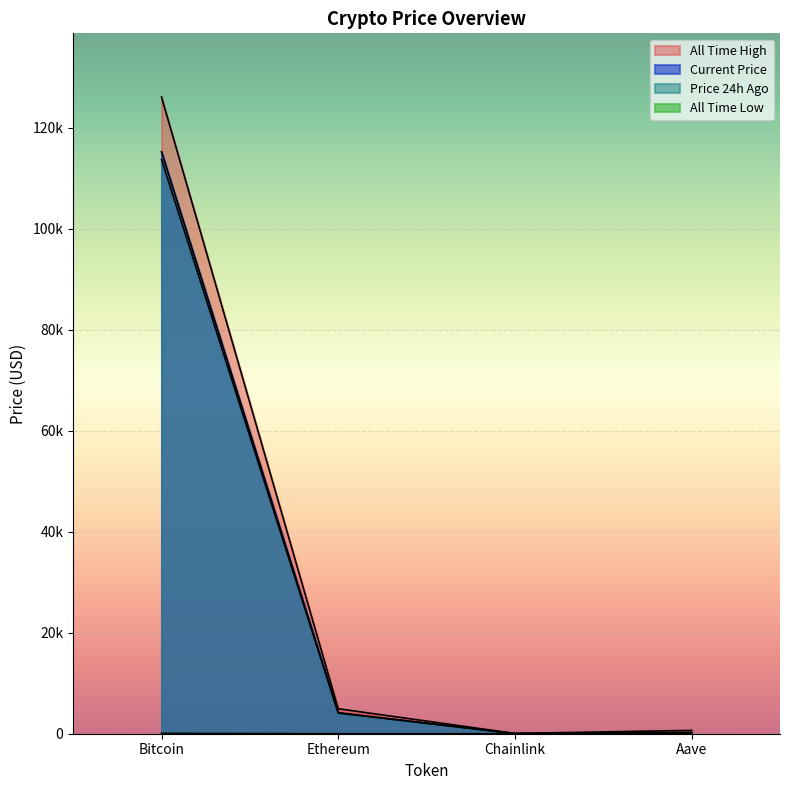

What is the total value across all series at Ethereum?

13207.8